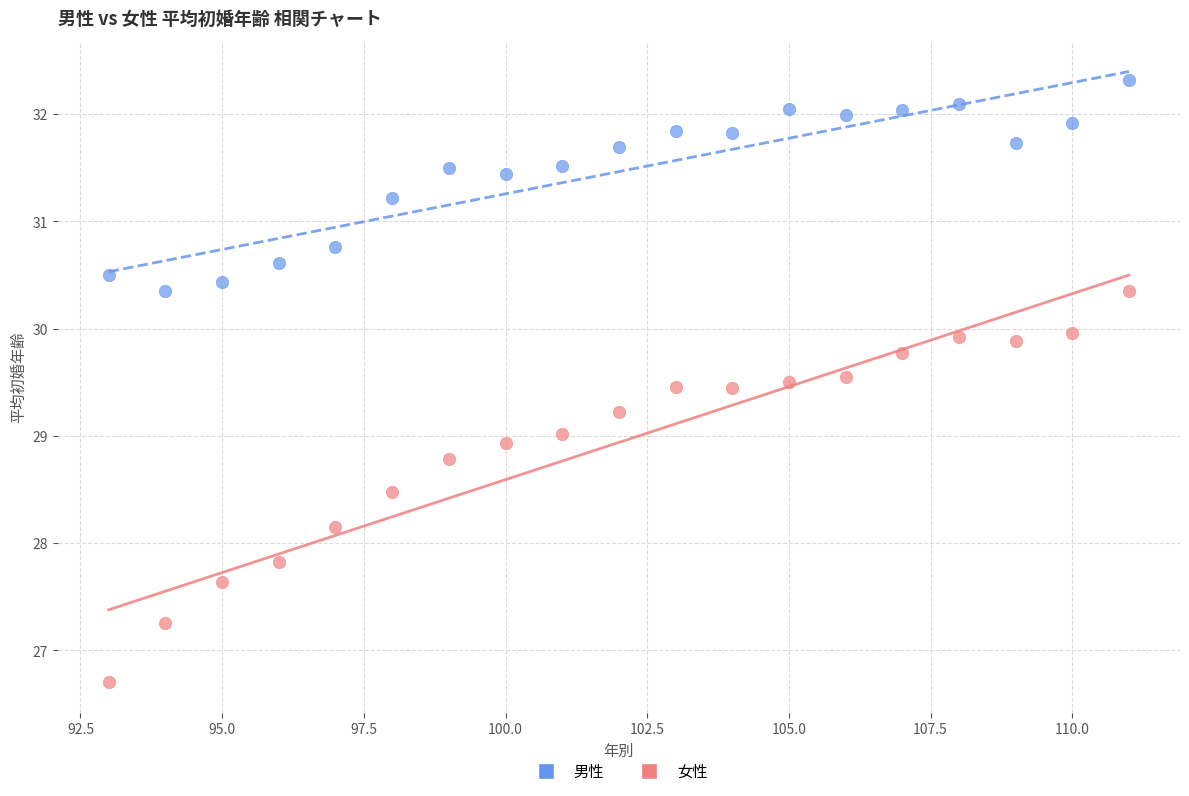

Across all data points, what is the range of Y values (max minus min)?

5.6